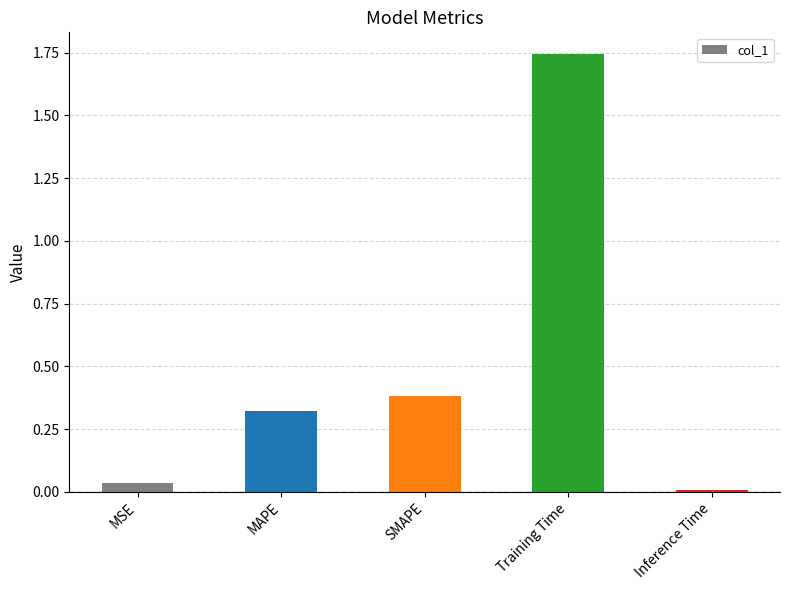

The chart shows a value of 0.0 at Inference Time. True or false?

True